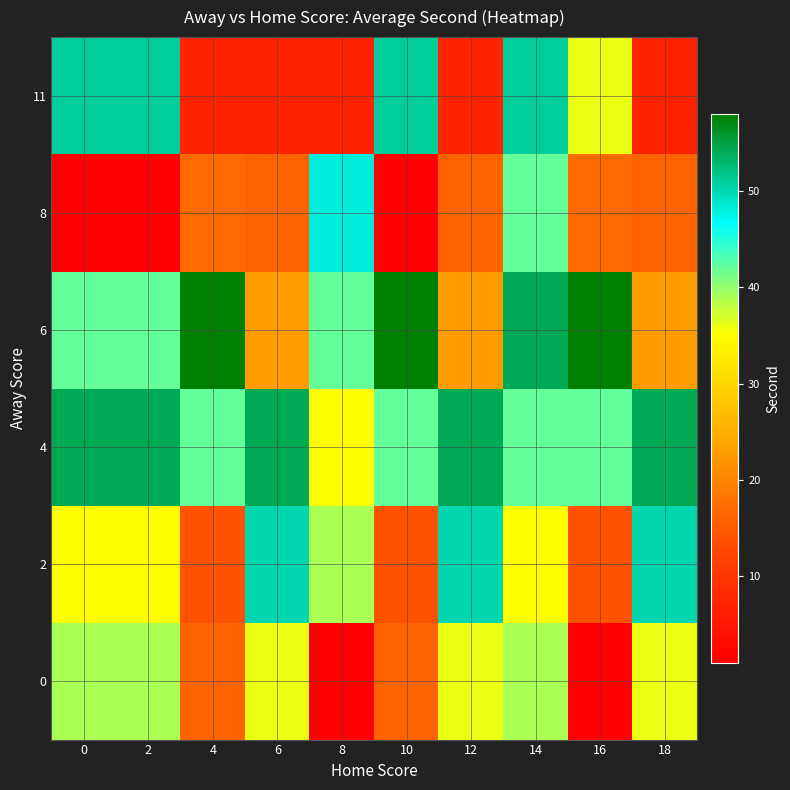

Reading left to right, what are all the values shown in this chart?

0: 0=39	2=39	4=16	6=36	8=1	10=16	12=36	14=39	16=1	18=36
2: 0=35	2=35	4=14	6=50	8=39	10=14	12=50	14=35	16=14	18=50
4: 0=54	2=54	4=42	6=54	8=35	10=42	12=54	14=42	16=42	18=54
6: 0=42	2=42	4=58	6=23	8=42	10=58	12=23	14=54	16=58	18=23
8: 0=1	2=1	4=17	6=16	8=48	10=1	12=16	14=42	16=17	18=16
11: 0=51	2=51	4=7	6=7	8=7	10=51	12=7	14=51	16=36	18=7